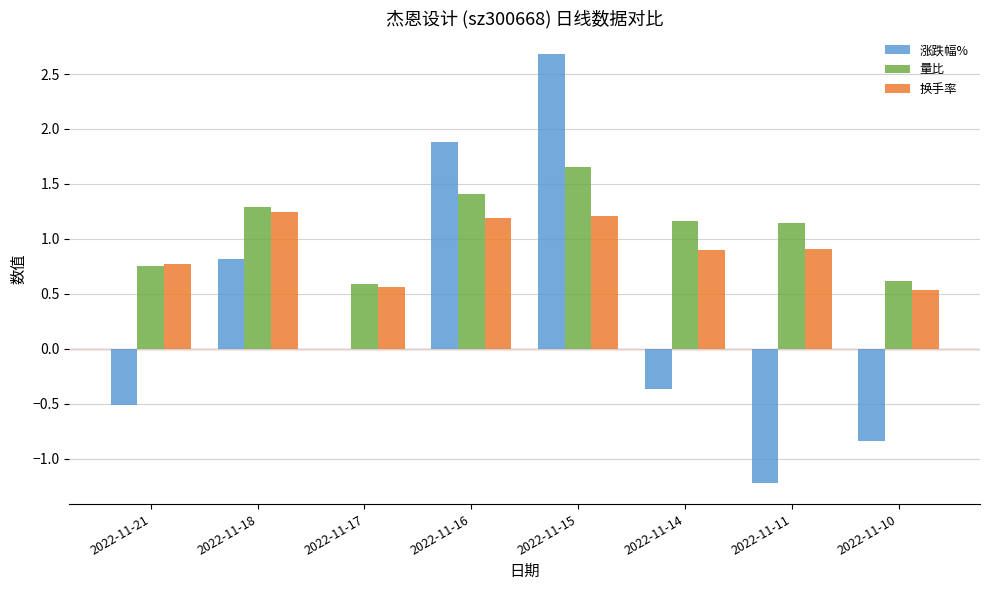

Where does the 量比 series first go above 1?

2022-11-18